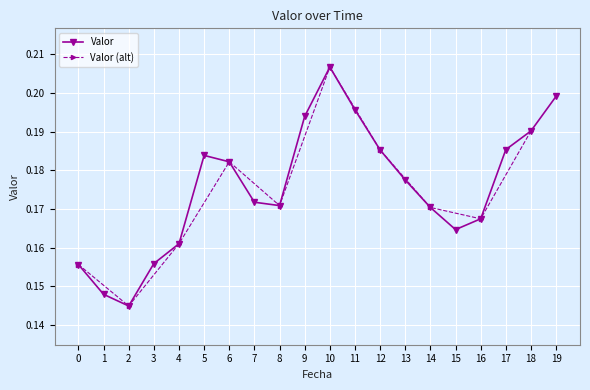

Count the Valor values in the range 0 to 1.

20